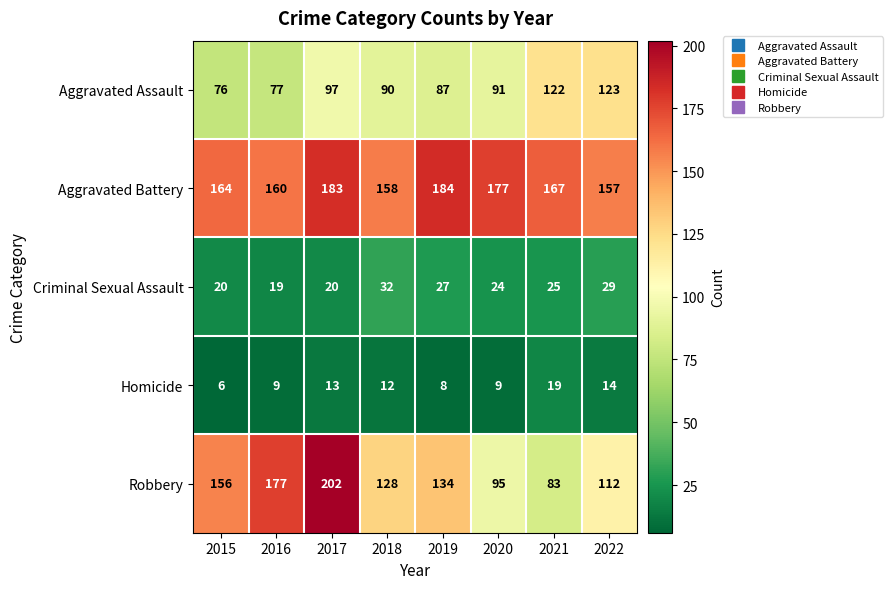

How many distinct data groups are displayed?

5